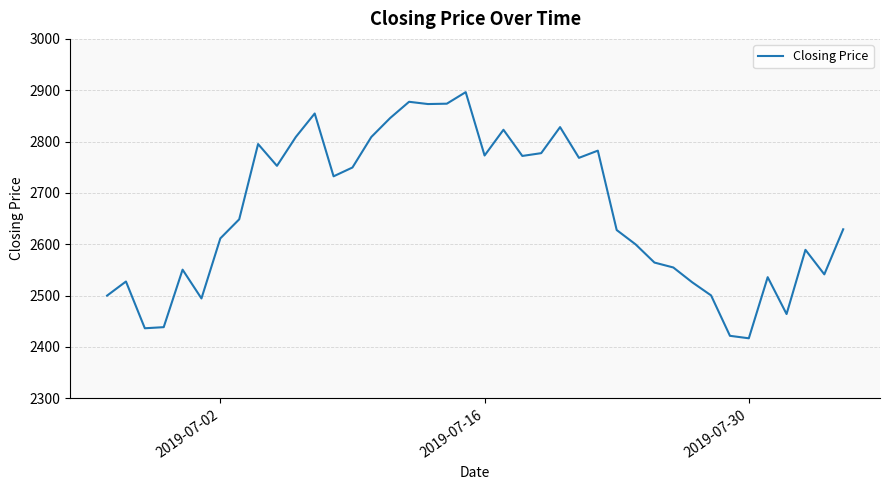

What is the greatest value displayed?

2896.3